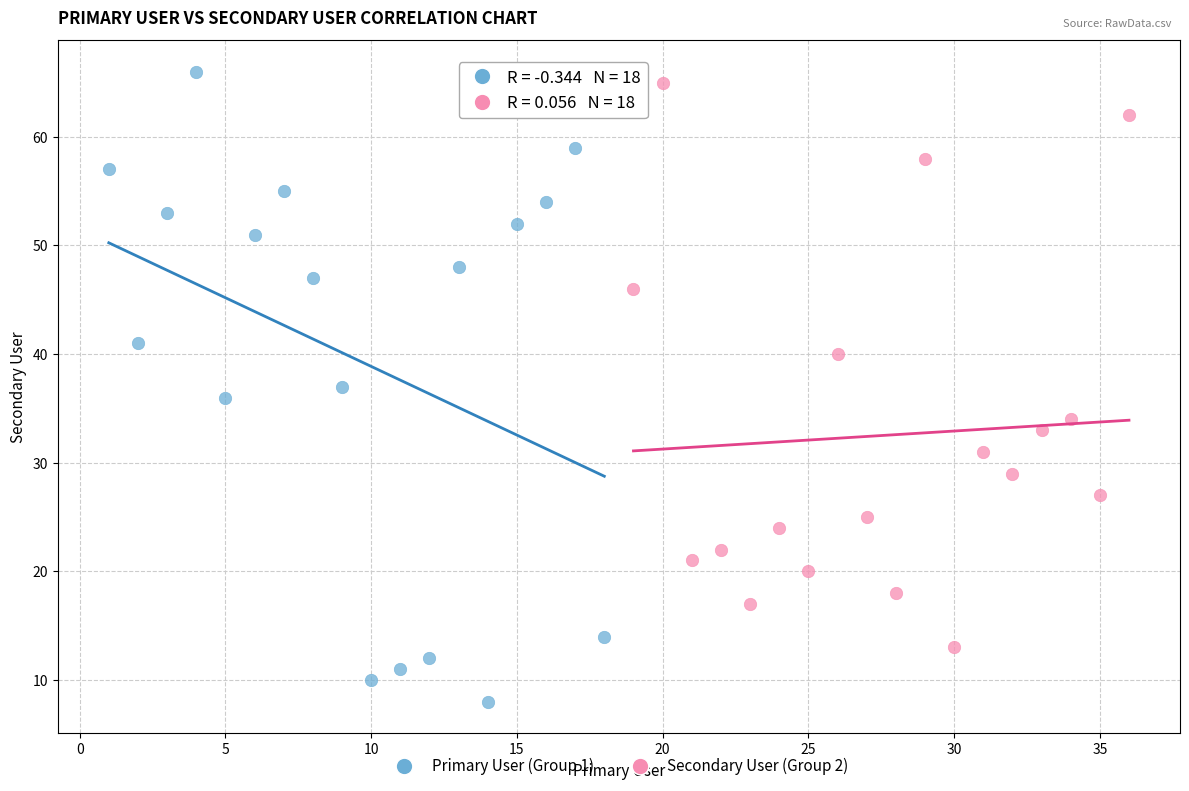

Which series has the largest Y range (max minus min)?

Primary User (Group 1)